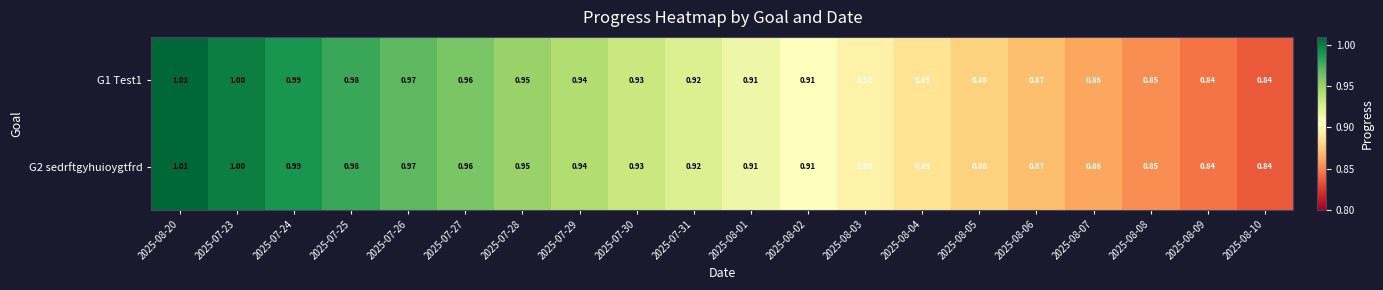

Between 2025-07-25 and 2025-07-29, which series saw the biggest shift?

G1 Test1